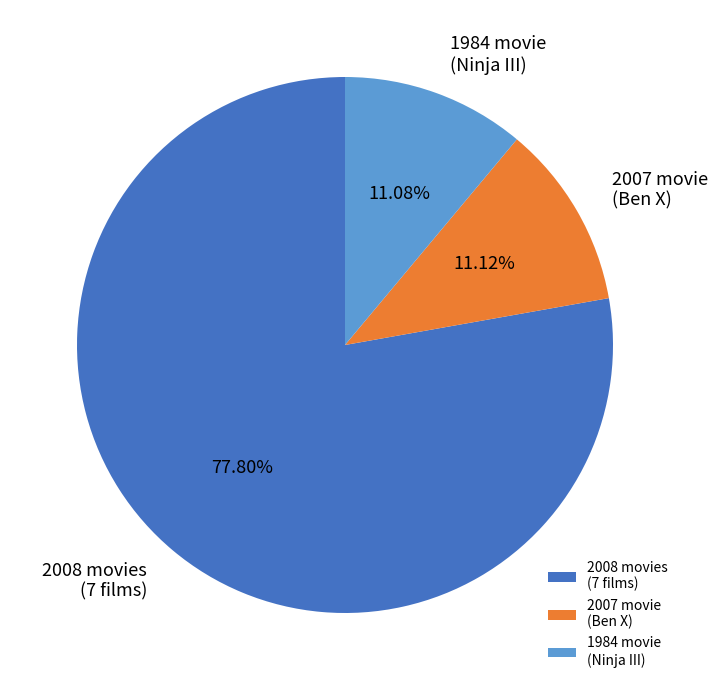

Between 2008 movies (7 films) and 2007 movie (Ben X), which is larger?

2008 movies (7 films)